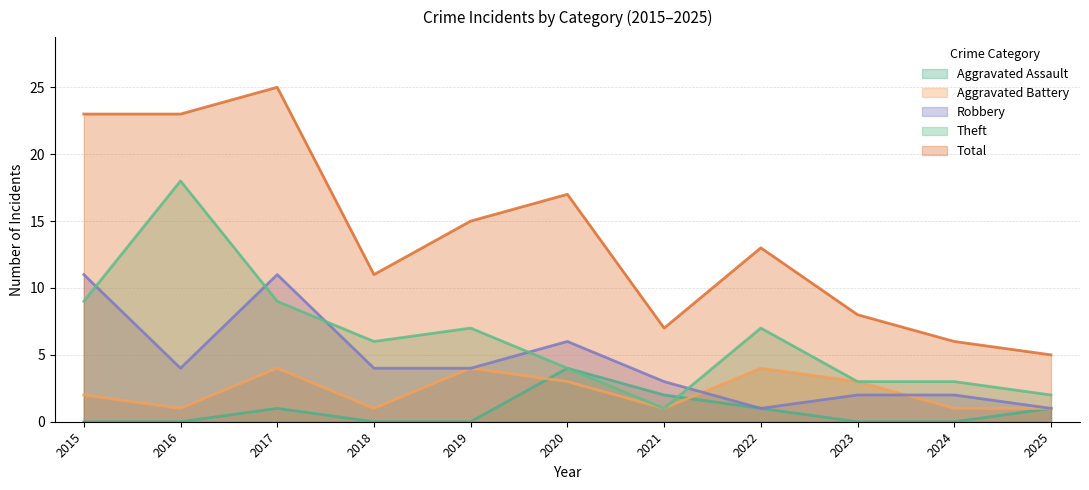

At which category is the sum across all series the highest?

2017